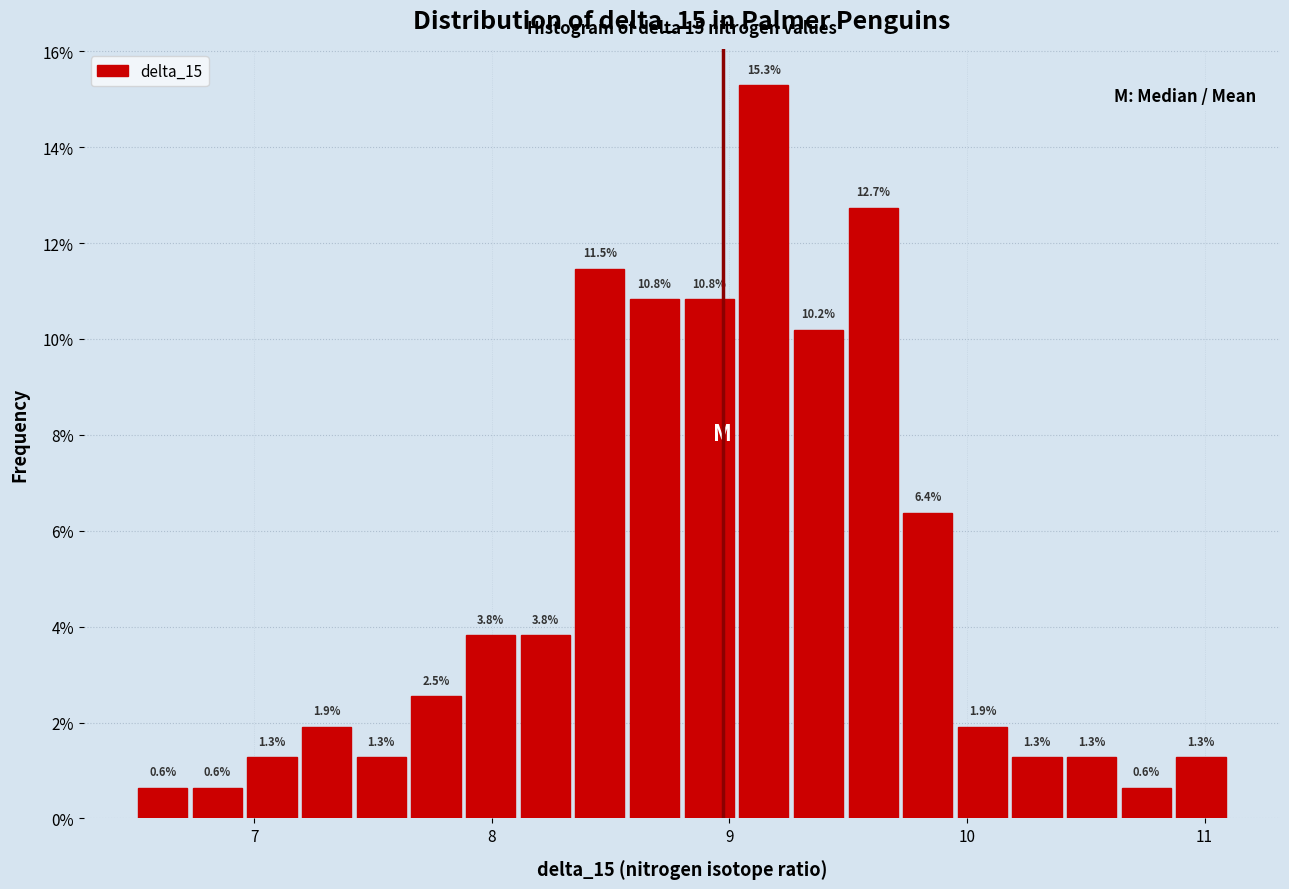

Read against the x-axis, roughly where is the centre of the tallest bar?

9.1